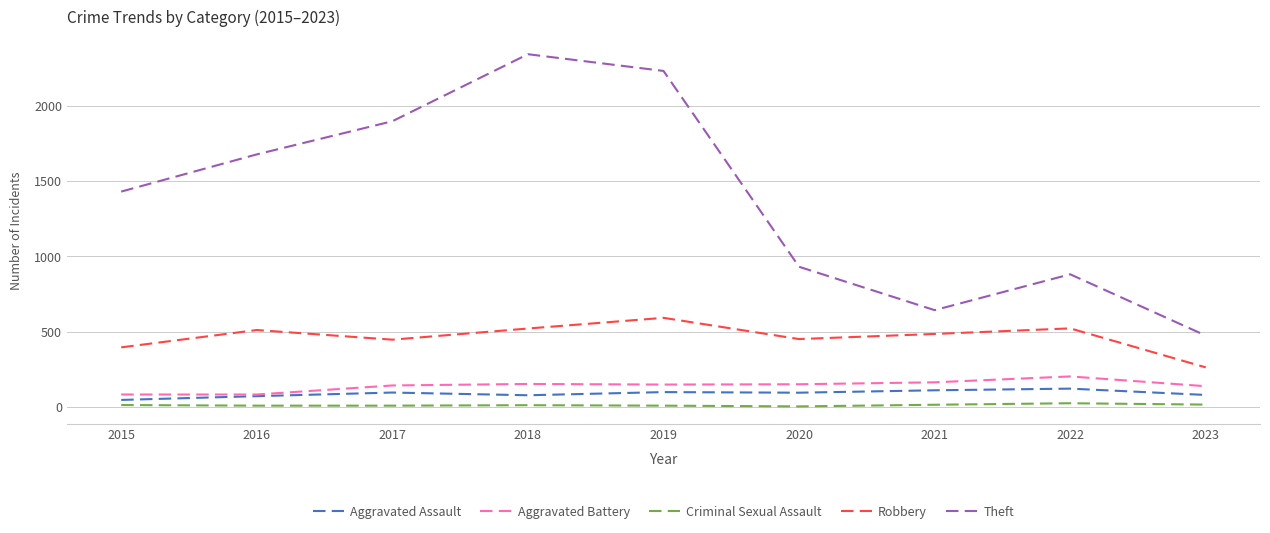

What is the highest value of the Aggravated Assault series?

121